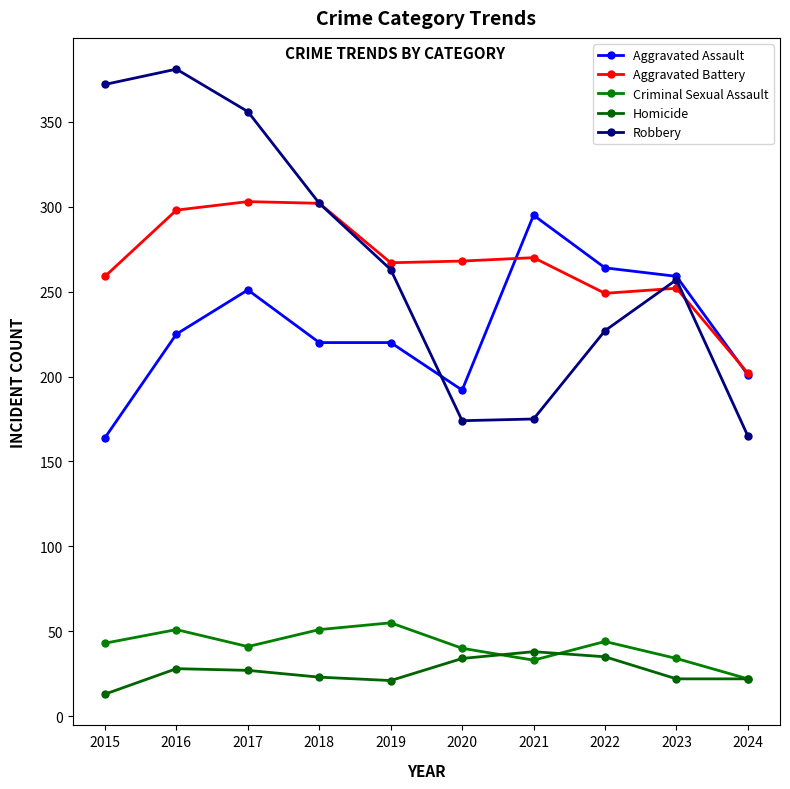

Reading left to right, what are all the values shown in this chart?

Aggravated Assault: 2015=164	2016=225	2017=251	2018=220	2019=220	2020=192	2021=295	2022=264	2023=259	2024=201
Aggravated Battery: 2015=259	2016=298	2017=303	2018=302	2019=267	2020=268	2021=270	2022=249	2023=252	2024=202
Criminal Sexual Assault: 2015=43	2016=51	2017=41	2018=51	2019=55	2020=40	2021=33	2022=44	2023=34	2024=22
Homicide: 2015=13	2016=28	2017=27	2018=23	2019=21	2020=34	2021=38	2022=35	2023=22	2024=22
Robbery: 2015=372	2016=381	2017=356	2018=302	2019=263	2020=174	2021=175	2022=227	2023=257	2024=165